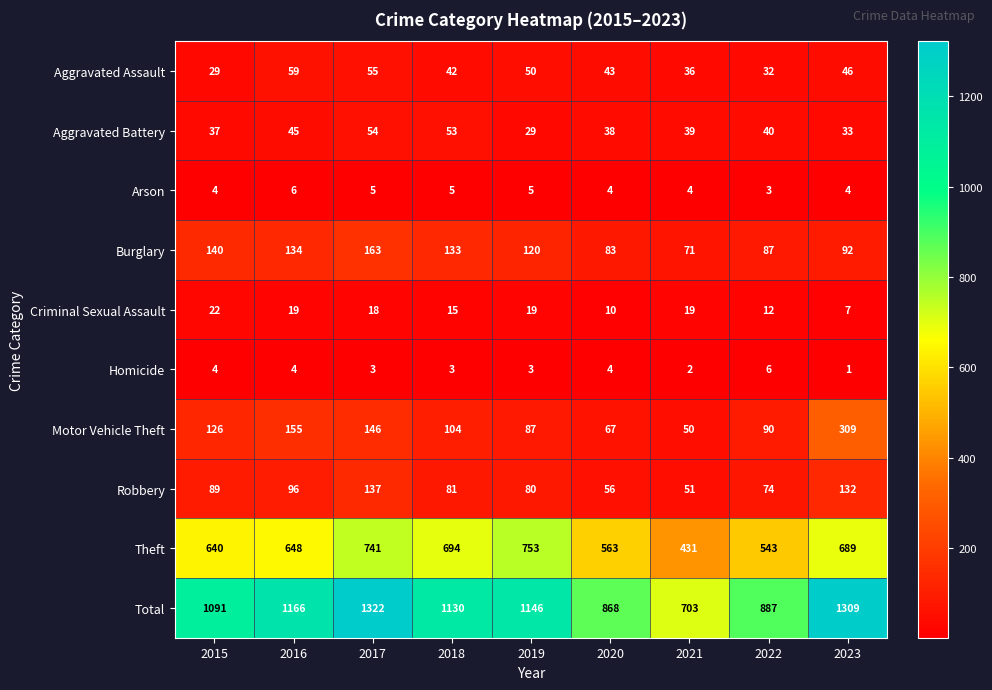

How many series are shown in this chart?

10